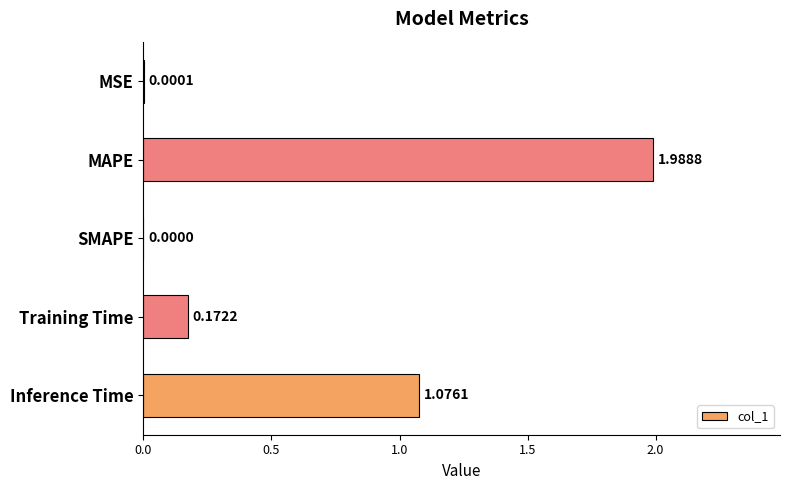

What is the sum of the values at Training Time and MAPE?

2.2